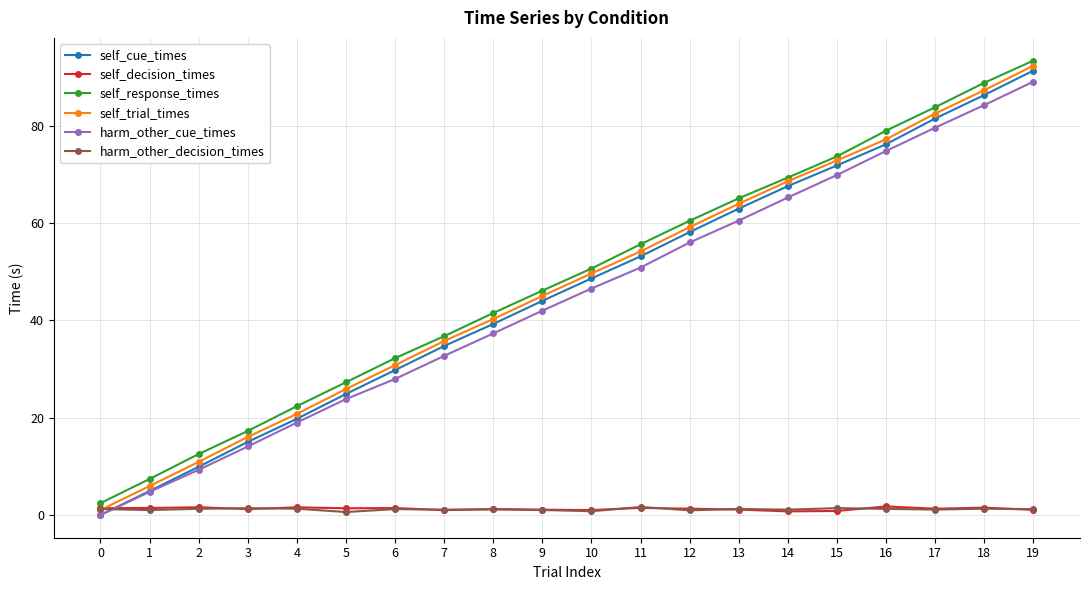

Is the value of self_trial_times at 15 greater than the value of self_decision_times at 7?

Yes